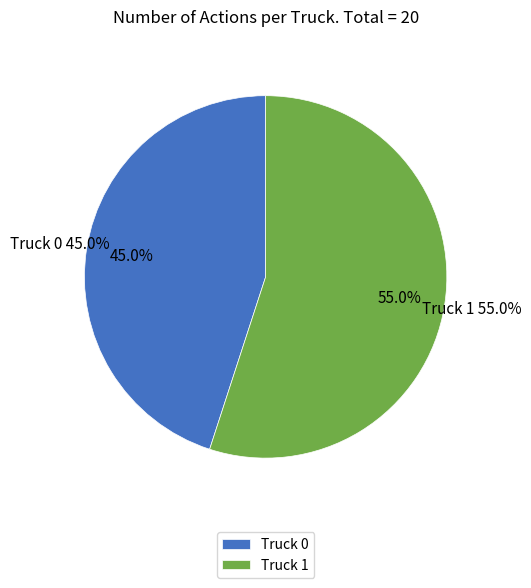

The Truck 0 slice represents 32% of the pie. True or false?

False